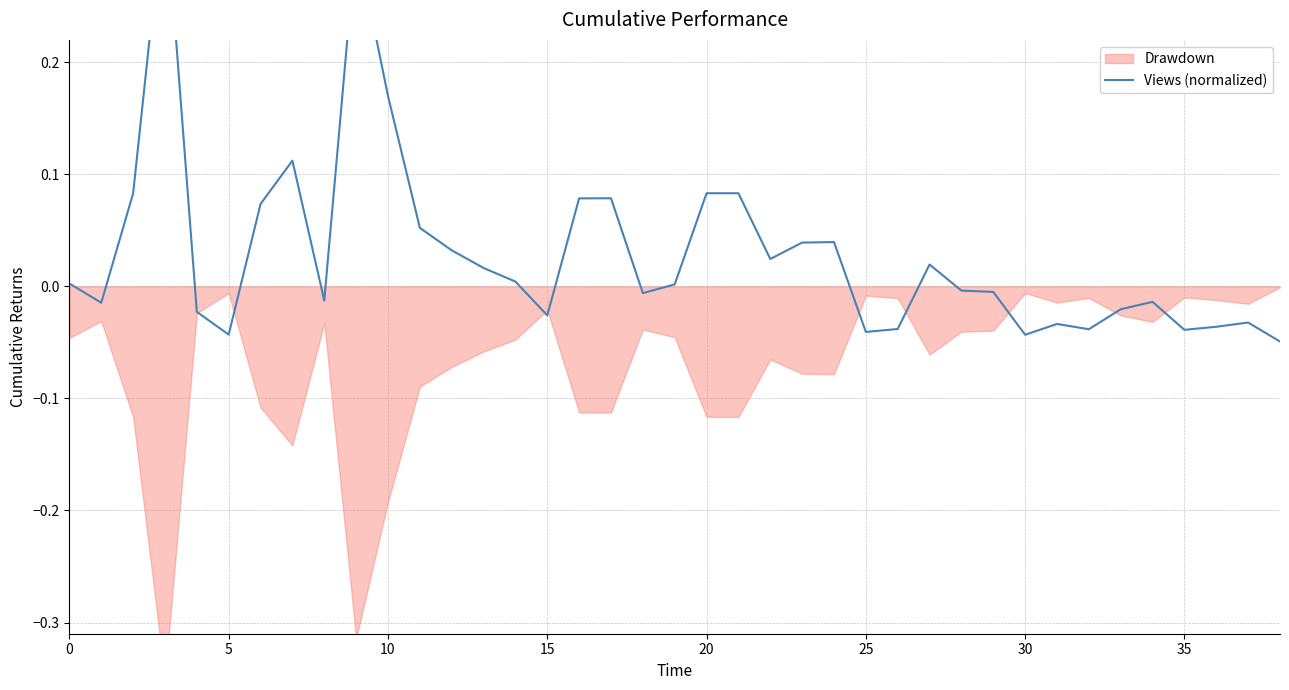

How many negative values are there?

19